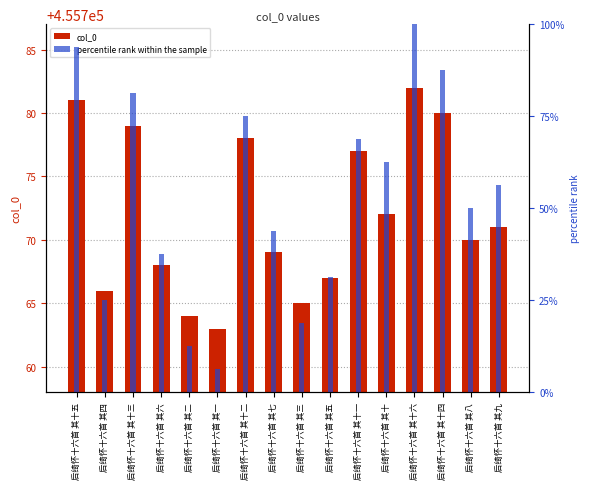

What is the spread (max minus min) of values at 后绮怀十六首 其八?

455720.0